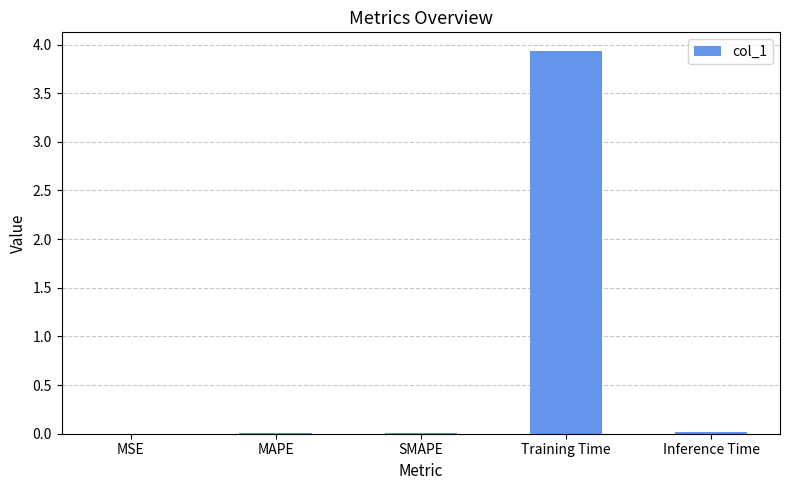

Is it true that the value at Training Time is 6.5?

False